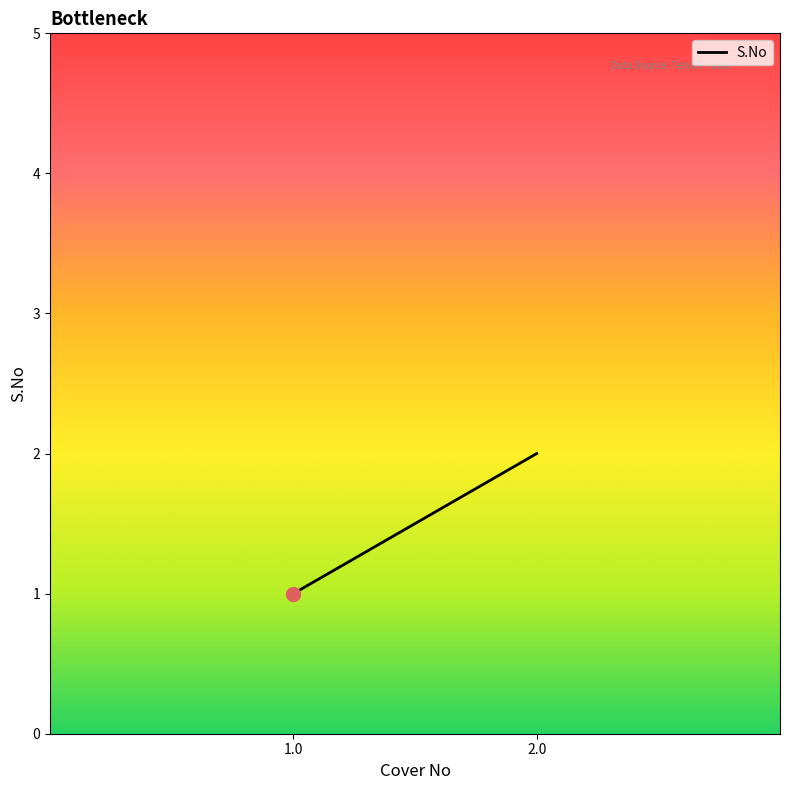

What is the difference between the maximum and minimum values?

1.0